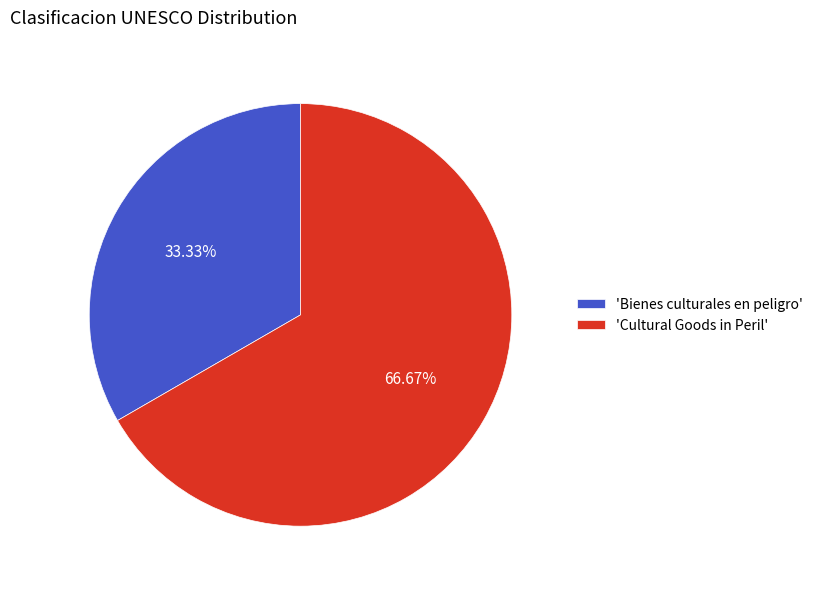

Does any single category account for the majority?

Yes